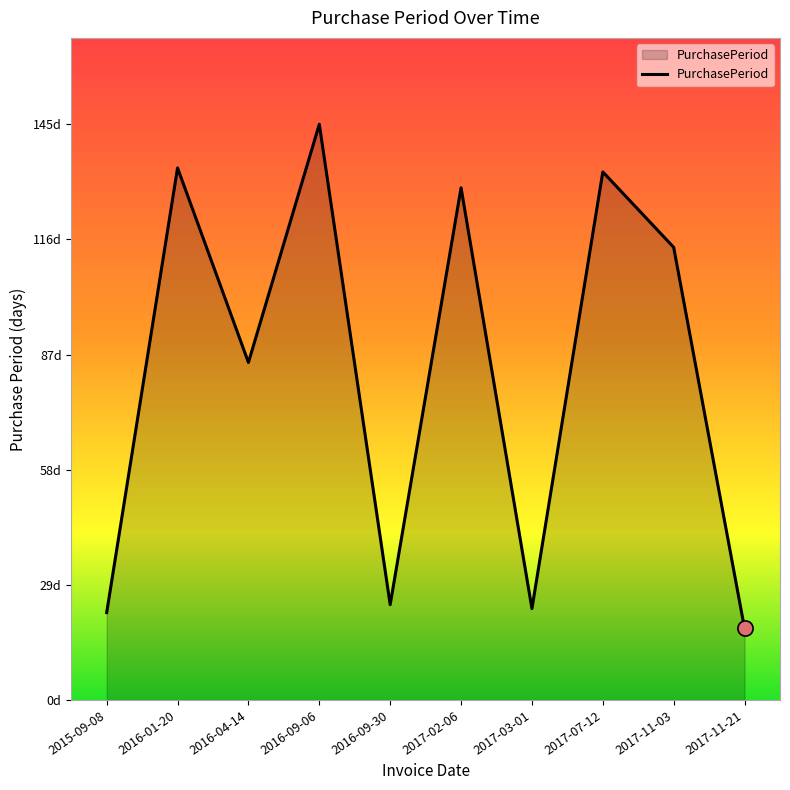

What is the change in value from 2016-01-20 to 2016-09-06?

+11